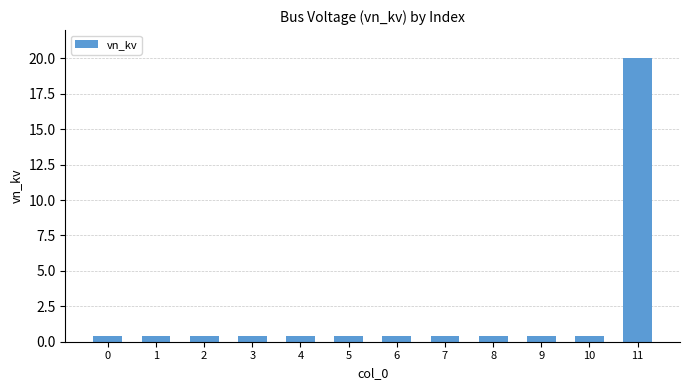

True or false: the data shows 0.4 at 1.

True